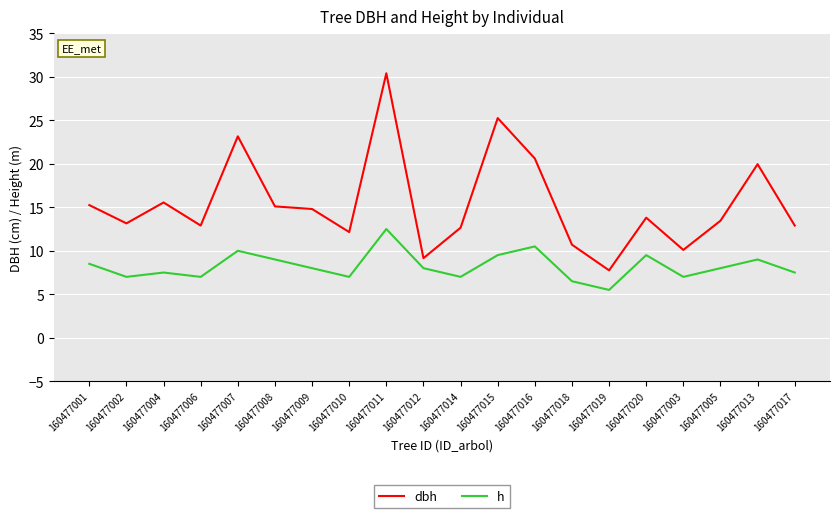

Which series has the largest total across all categories?

dbh